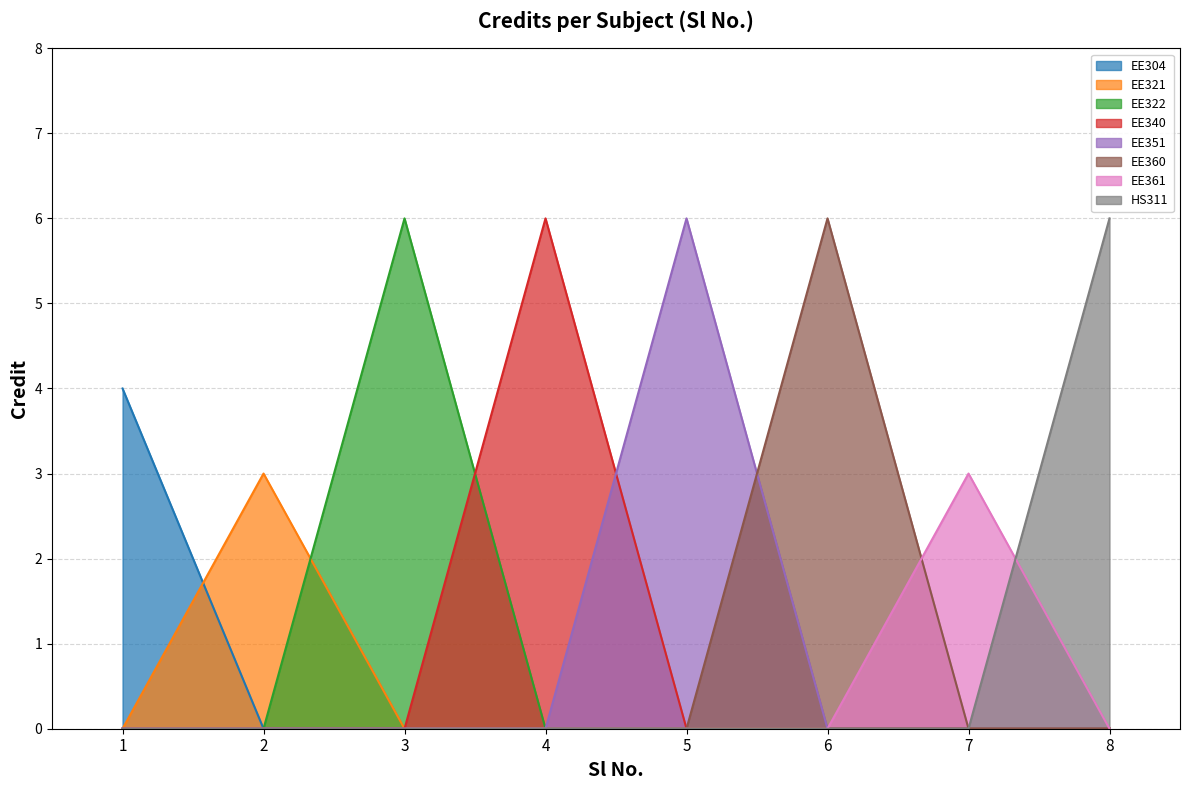

What is the value of the 3rd point from the left?

6